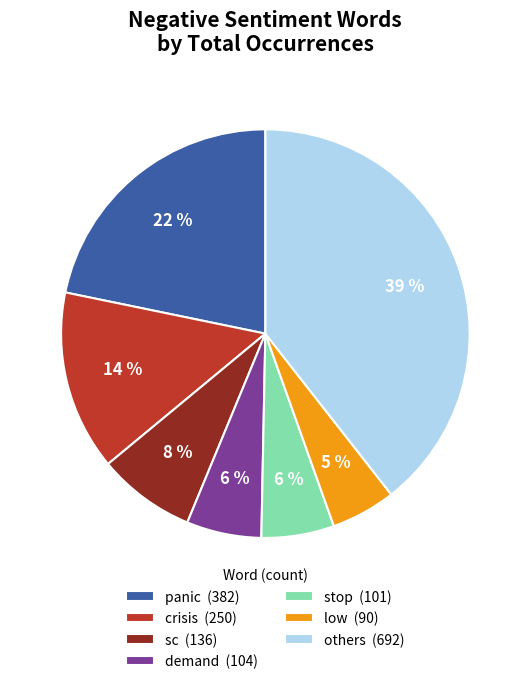

Combined, do crisis (250) and panic (382) account for over 50%?

No